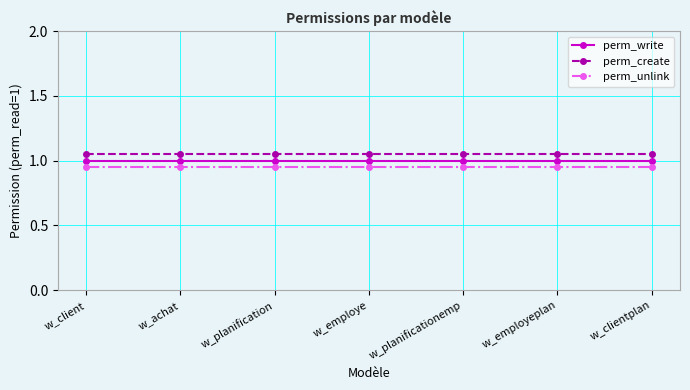

True or false: perm_write has a value of 1.8 at w_employe.

False